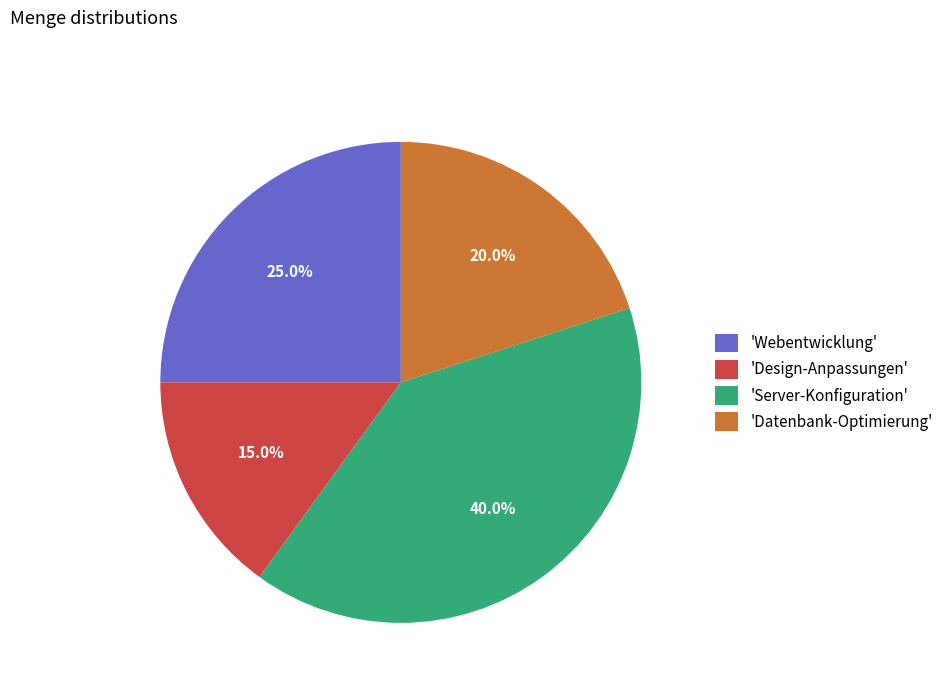

How many segments does this pie chart have?

4